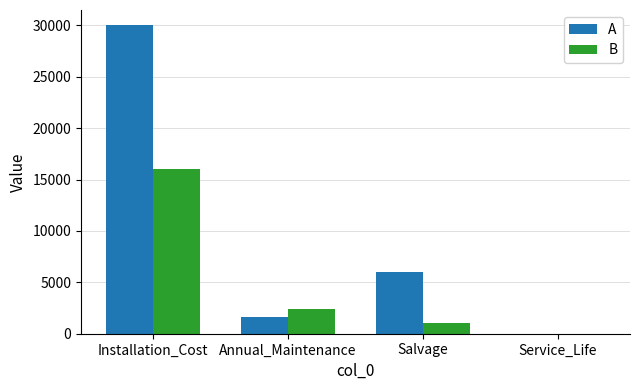

At which label does A first exceed 5996?

Installation_Cost